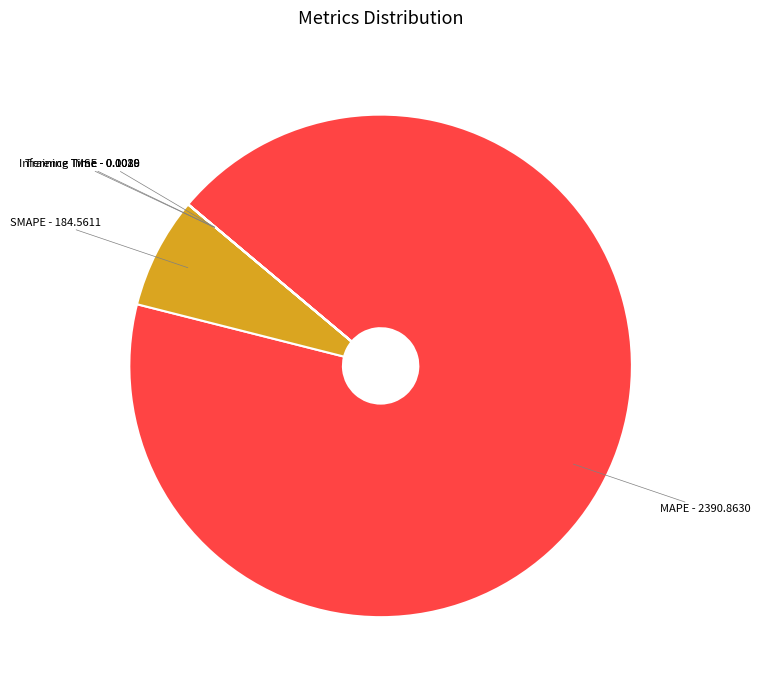

Which category has the biggest portion of the pie?

MAPE